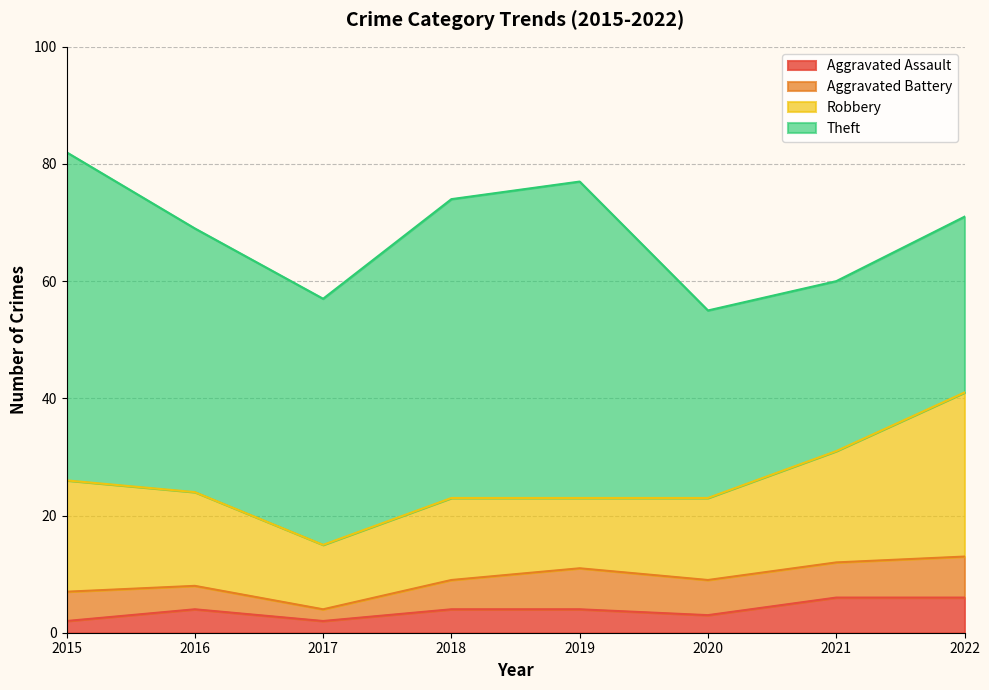

True or false: Aggravated Assault has a value of 11 at 2021.

False